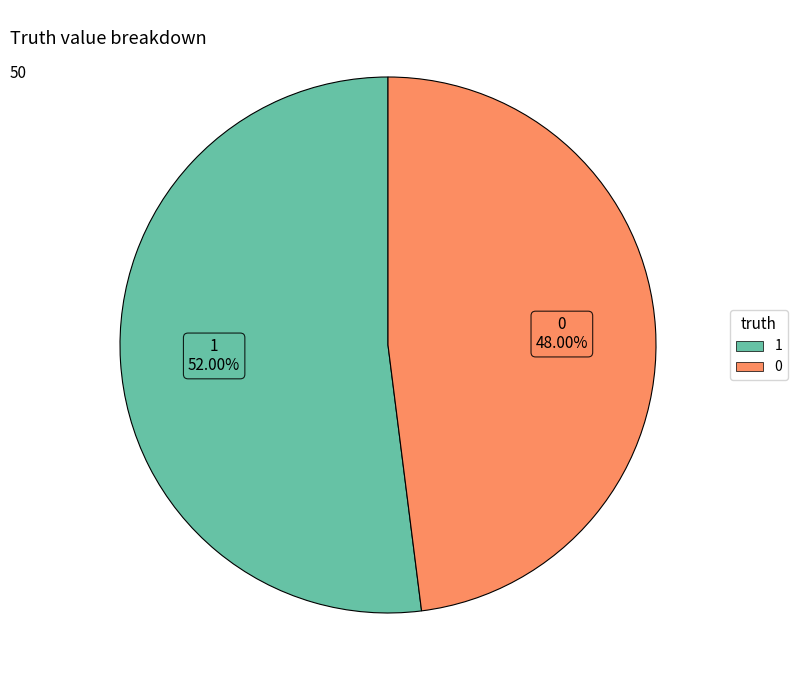

Which slice is the largest?

1